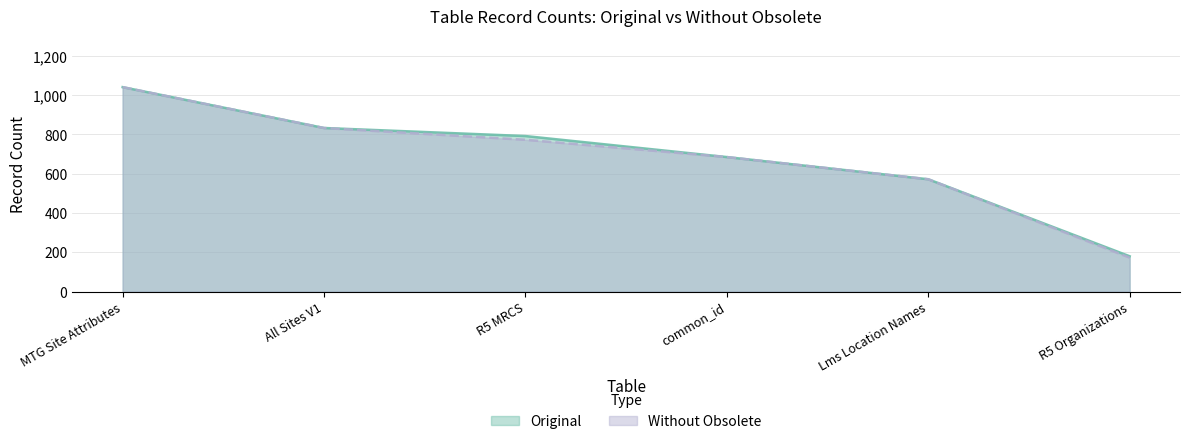

True or false: Original and Without Obsolete cross at least once.

False